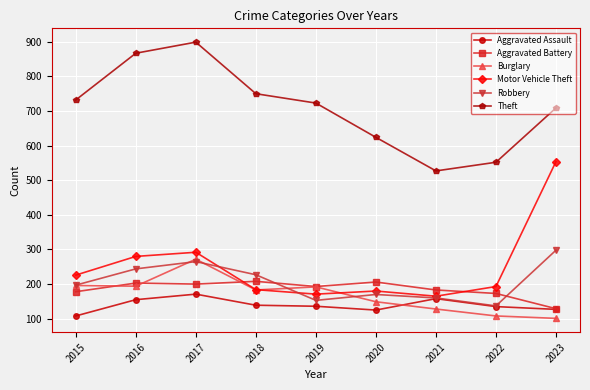

How many lines are shown in the chart?

6